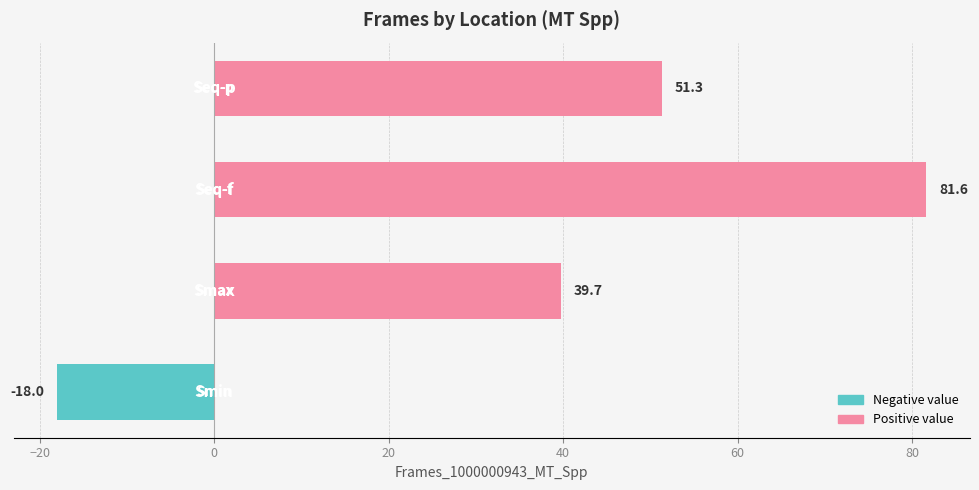

What is the average value?

38.7